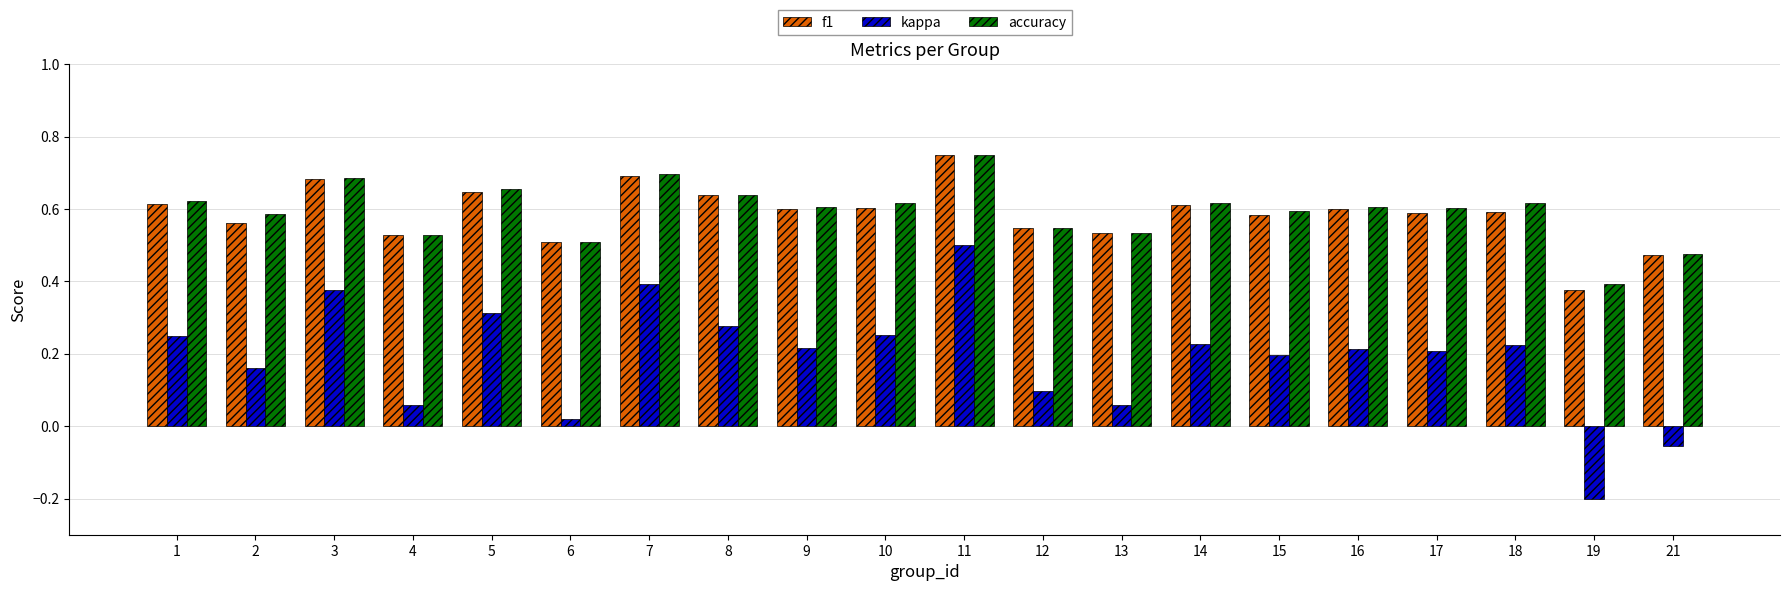

What is the sum of the f1 values at 15 and 19?

1.0